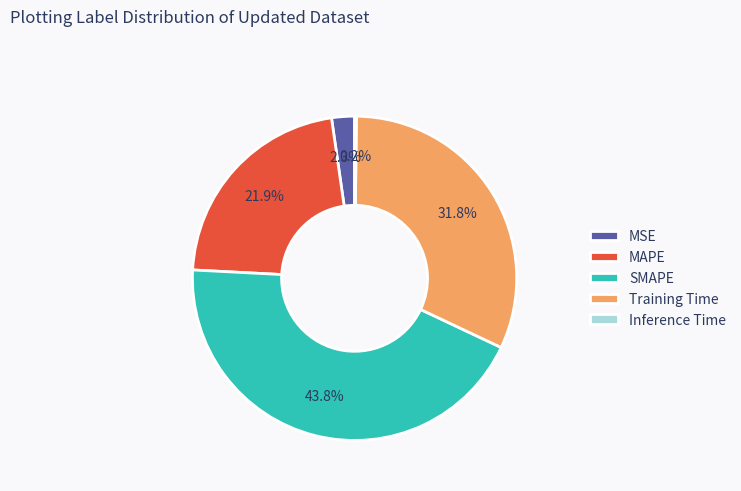

To the nearest percent, what is the difference between the largest and smallest slice percentages?

44%